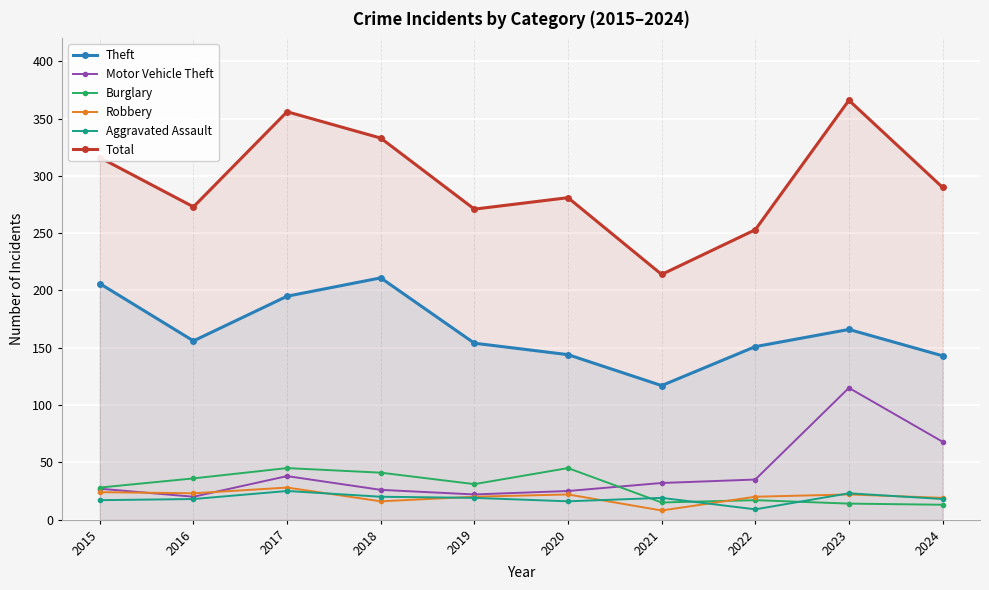

The Burglary series shows 31 at 2019. True or false?

True